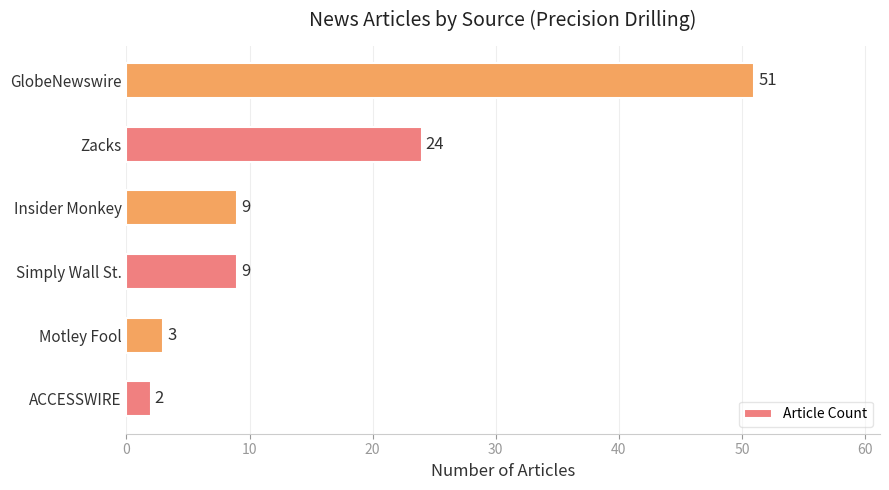

Reading bottom to top, what are all the values shown in this chart?

2	3	9	9	24	51